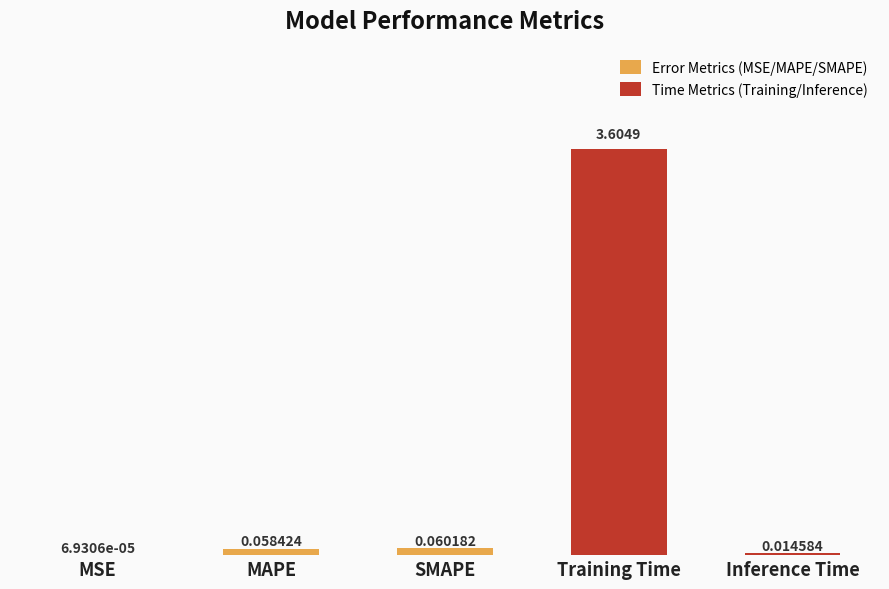

What is the change in value from MSE to Training Time?

+3.6